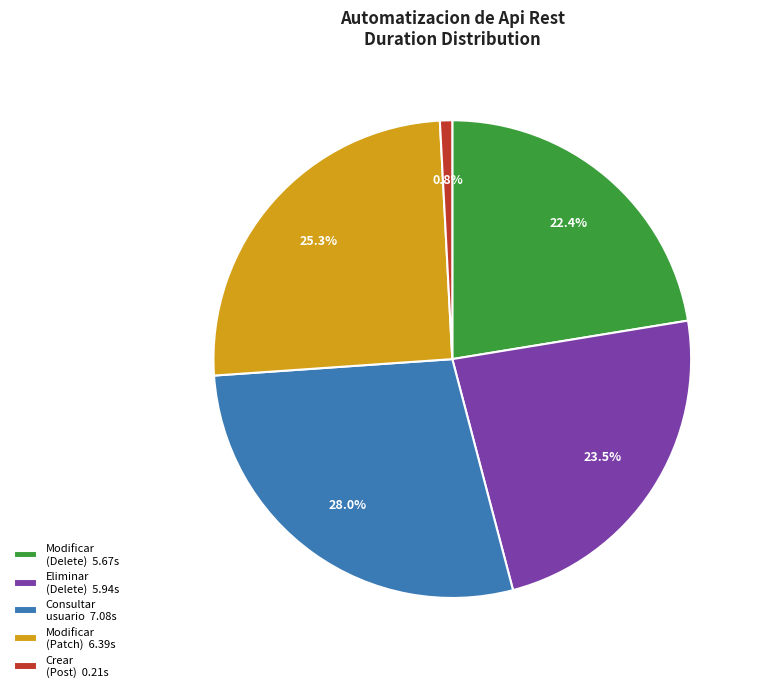

Is the sum of Modificar (Delete) 5.67s and Crear (Post) 0.21s greater than half?

No